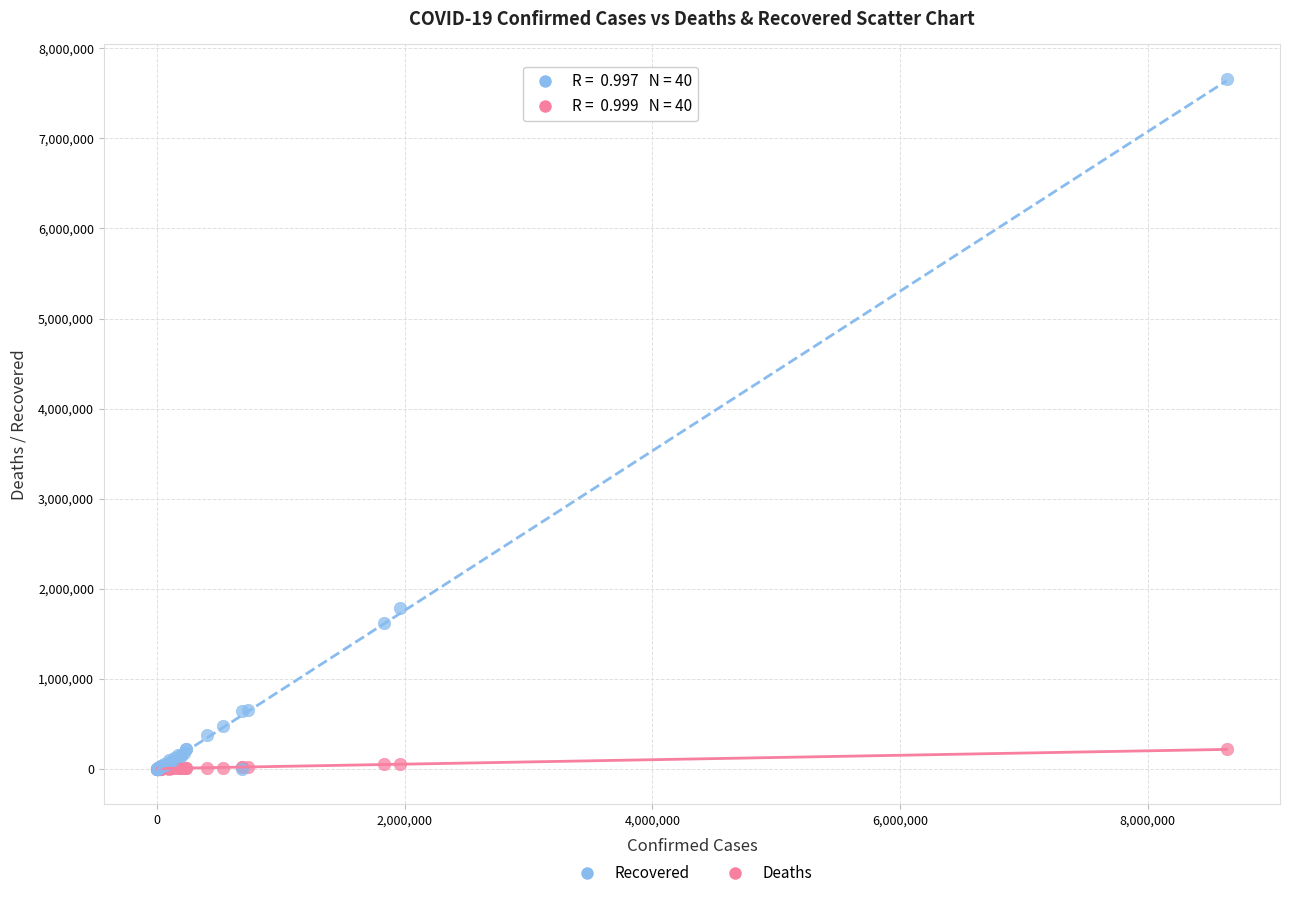

In the Recovered series, what Y value is closest to 3830685?

1786170